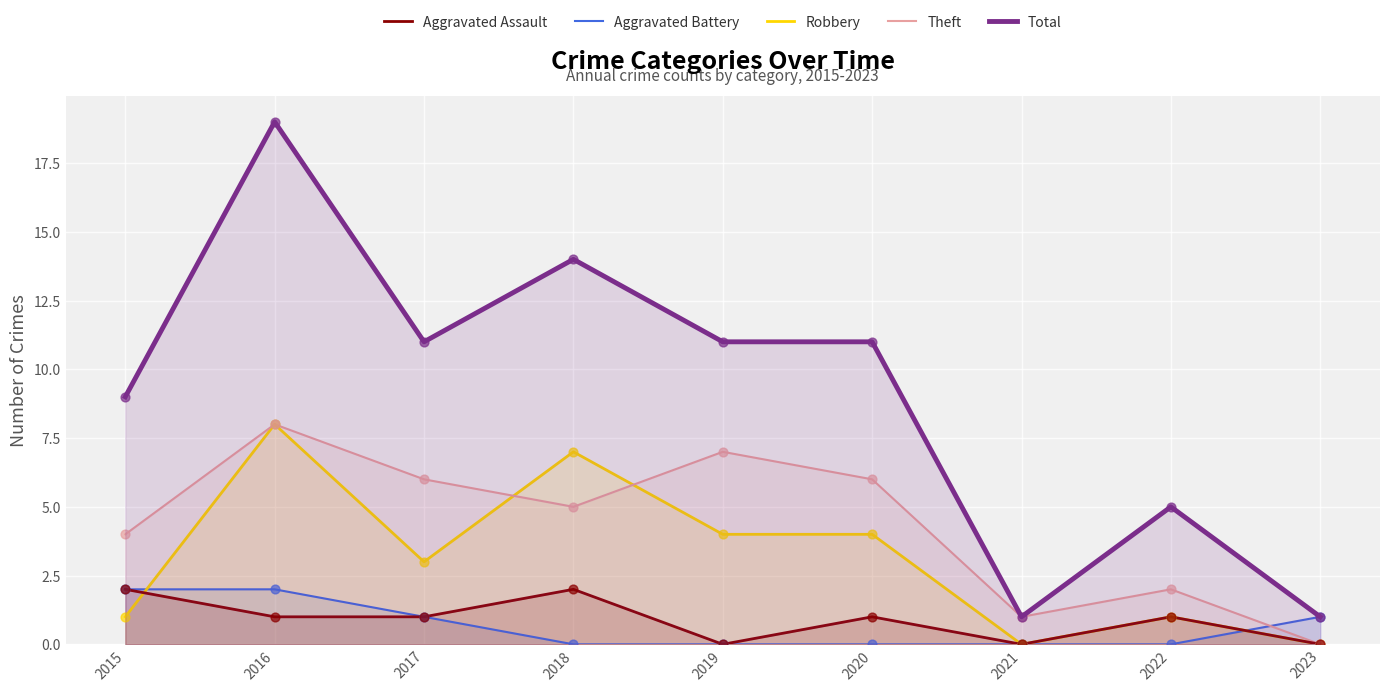

Which series reaches the minimum Y coordinate?

Aggravated Assault